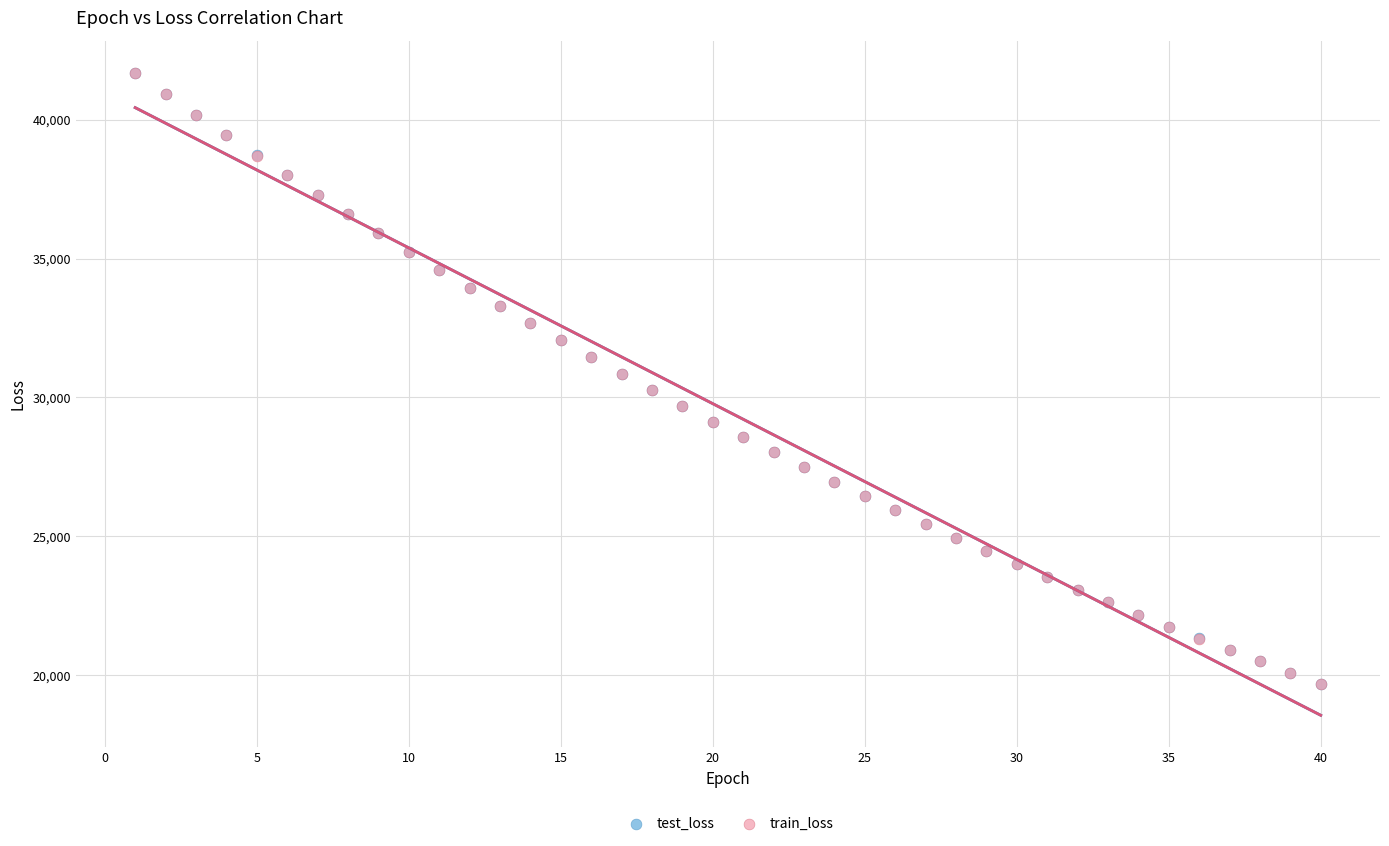

What are all the series names shown in the legend?

test_loss, train_loss